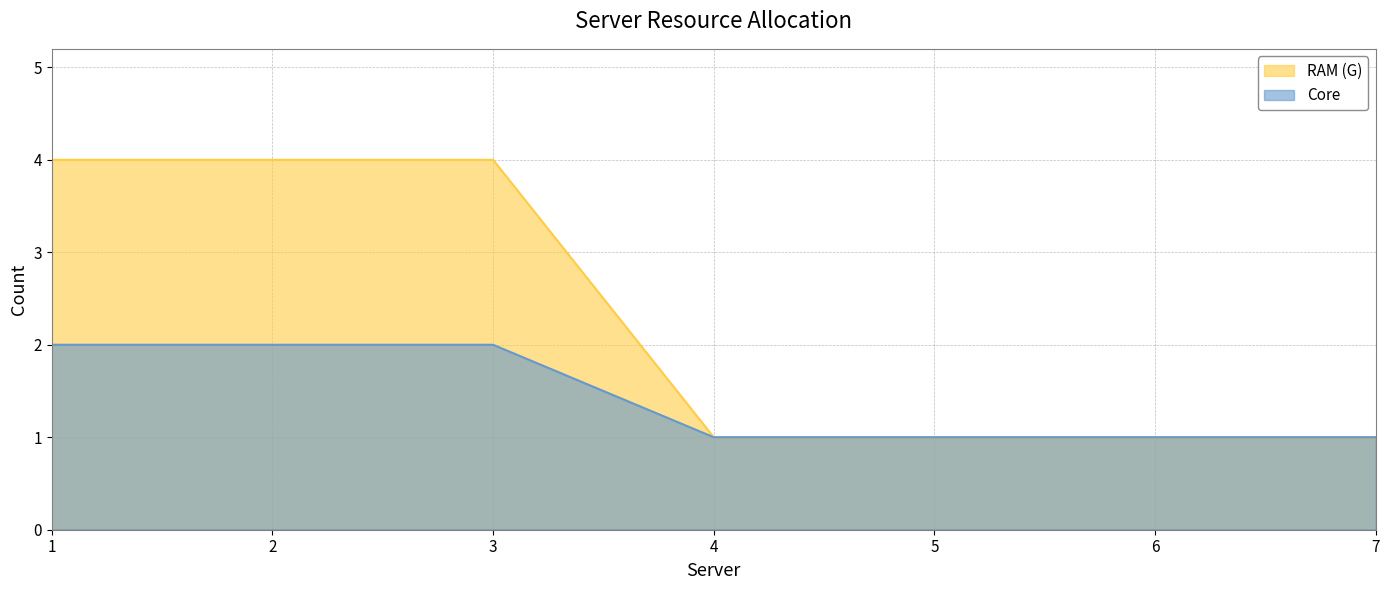

True or false: RAM (G) has a value of 1 at 5.

True